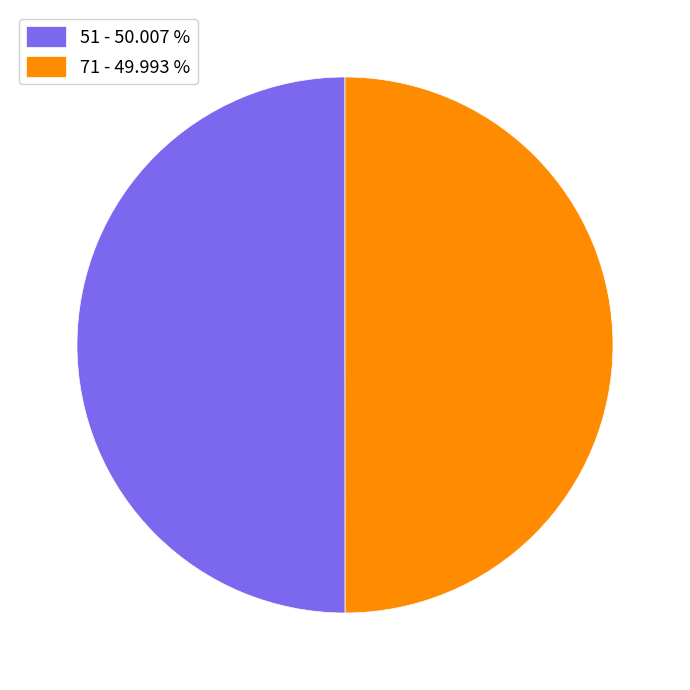

What is the ratio of the value at 51 - 50.007 % to the value at 71 - 49.993 %?

1.0